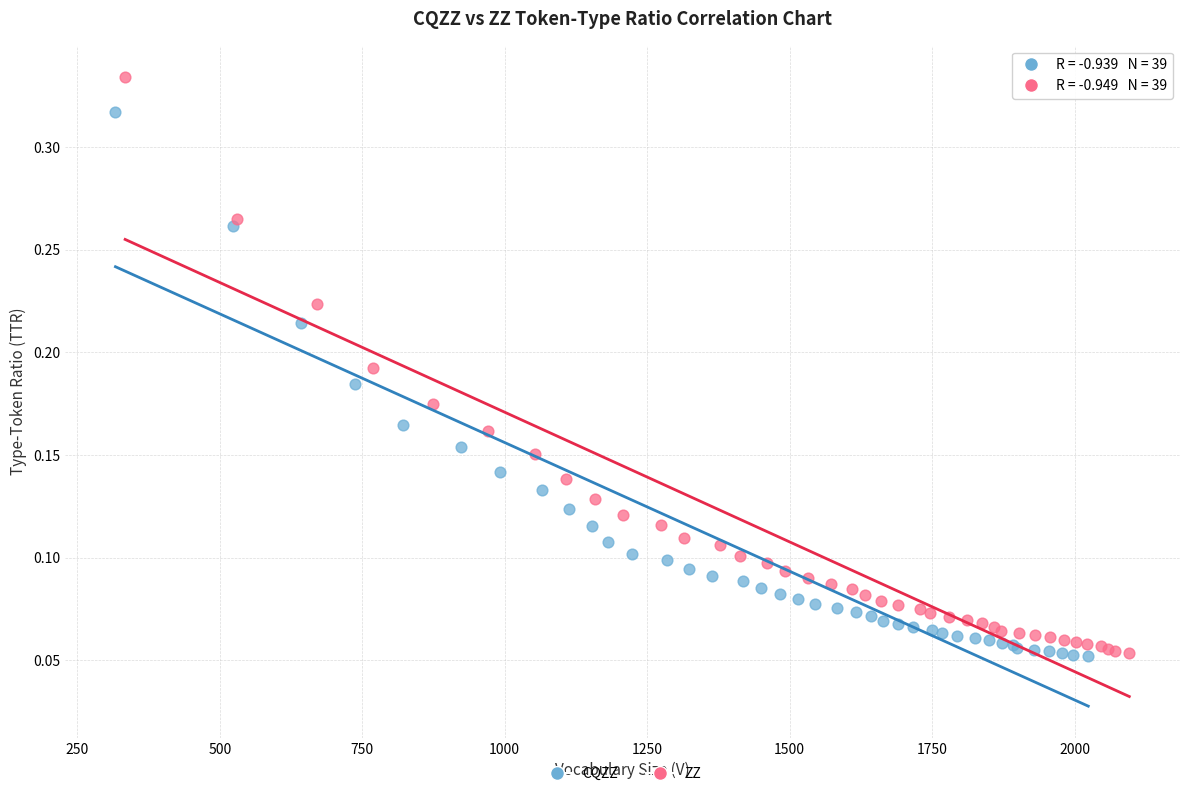

What are all the series names shown in the legend?

CQZZ, ZZ